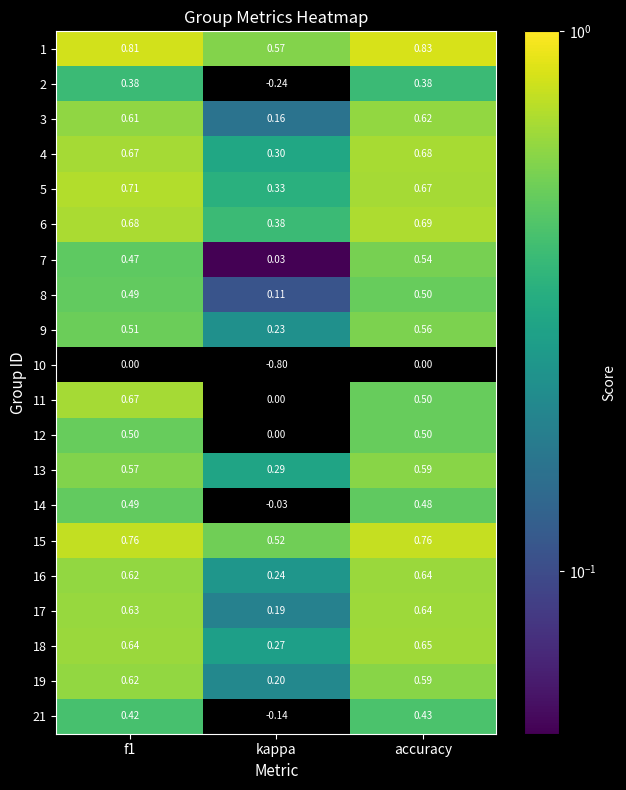

How many categories are shown in the chart?

3